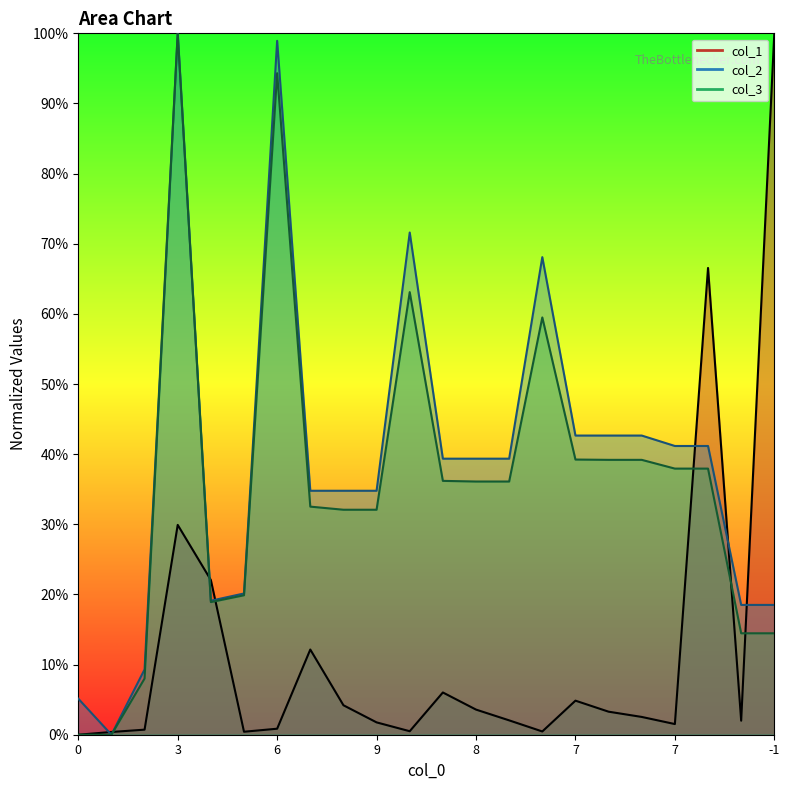

Which series changed the most between 7 and -1?

col_1